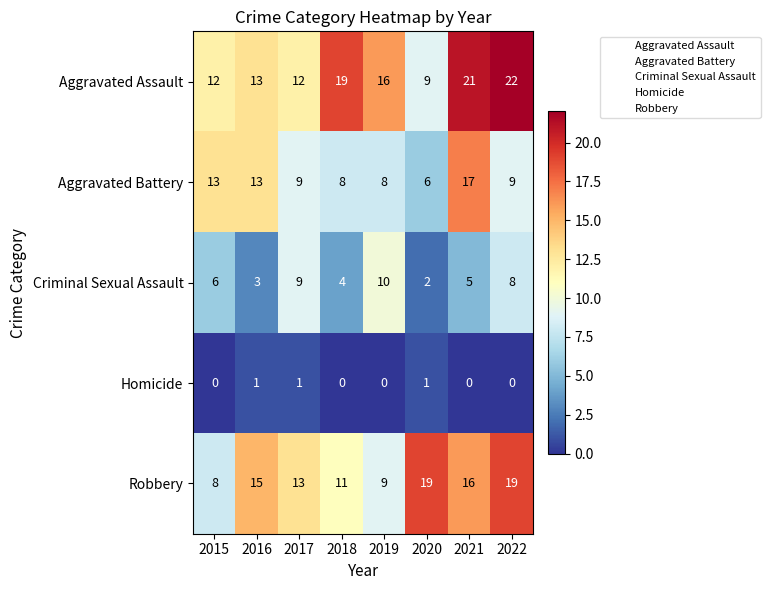

Which series has the largest total across all categories?

Aggravated Assault